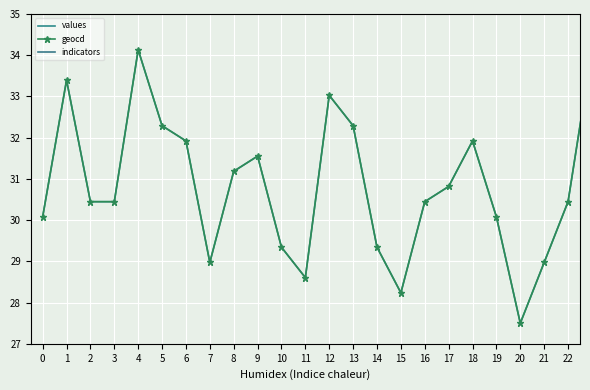

What is the smallest value displayed?

27.5